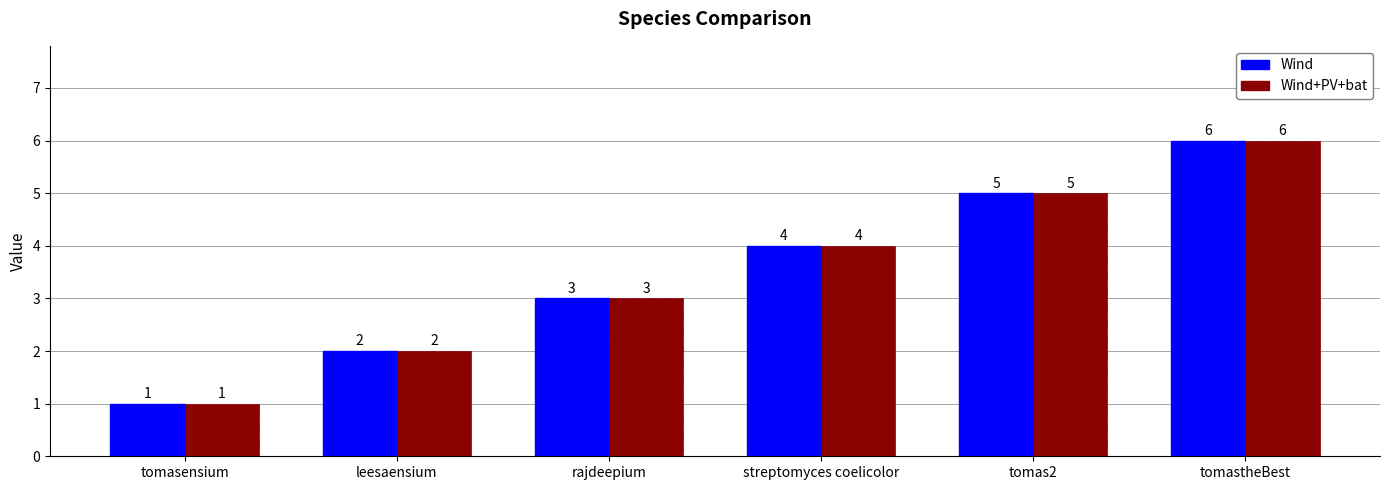

Rank the categories by Wind value from lowest to highest.

tomasensium, leesaensium, rajdeepium, streptomyces coelicolor, tomas2, tomastheBest